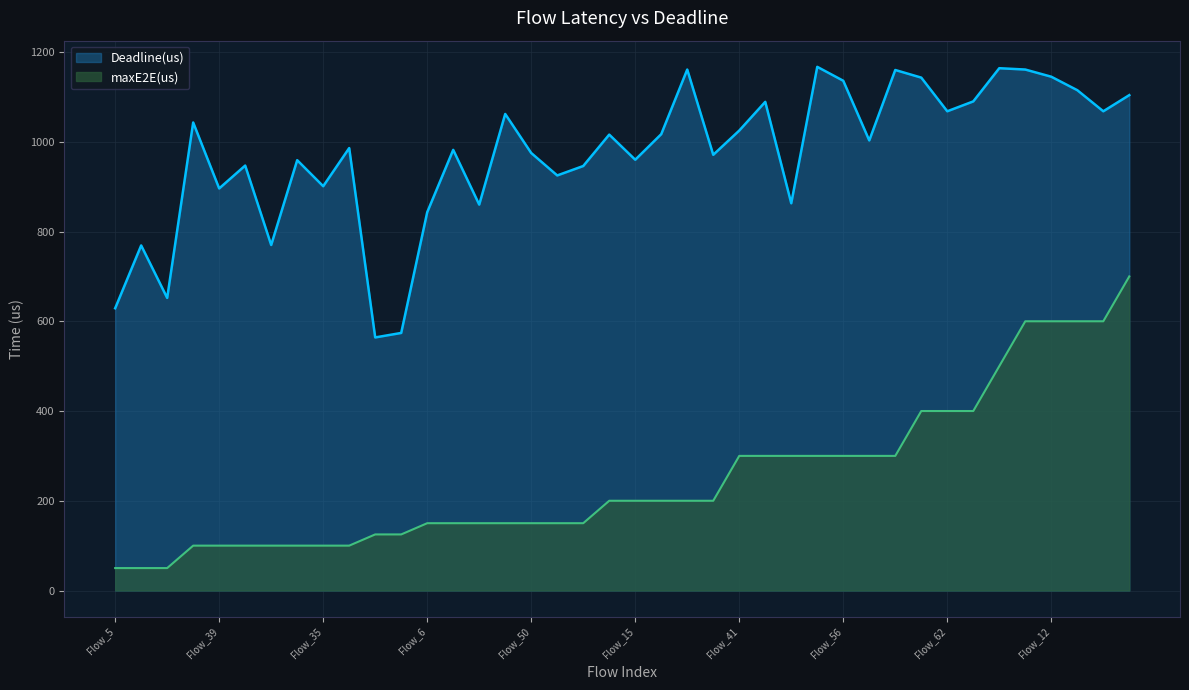

What is the sum of the maxE2E(us) values at Flow_1 and Flow_54?

800